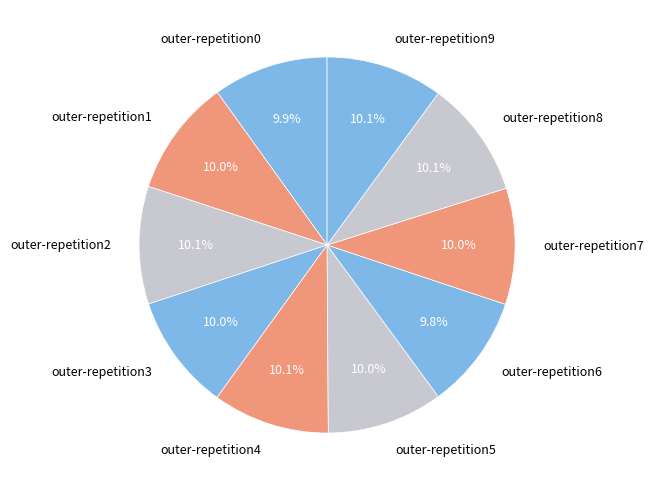

To the nearest percent, what percentage of the pie is outer-repetition4?

10%